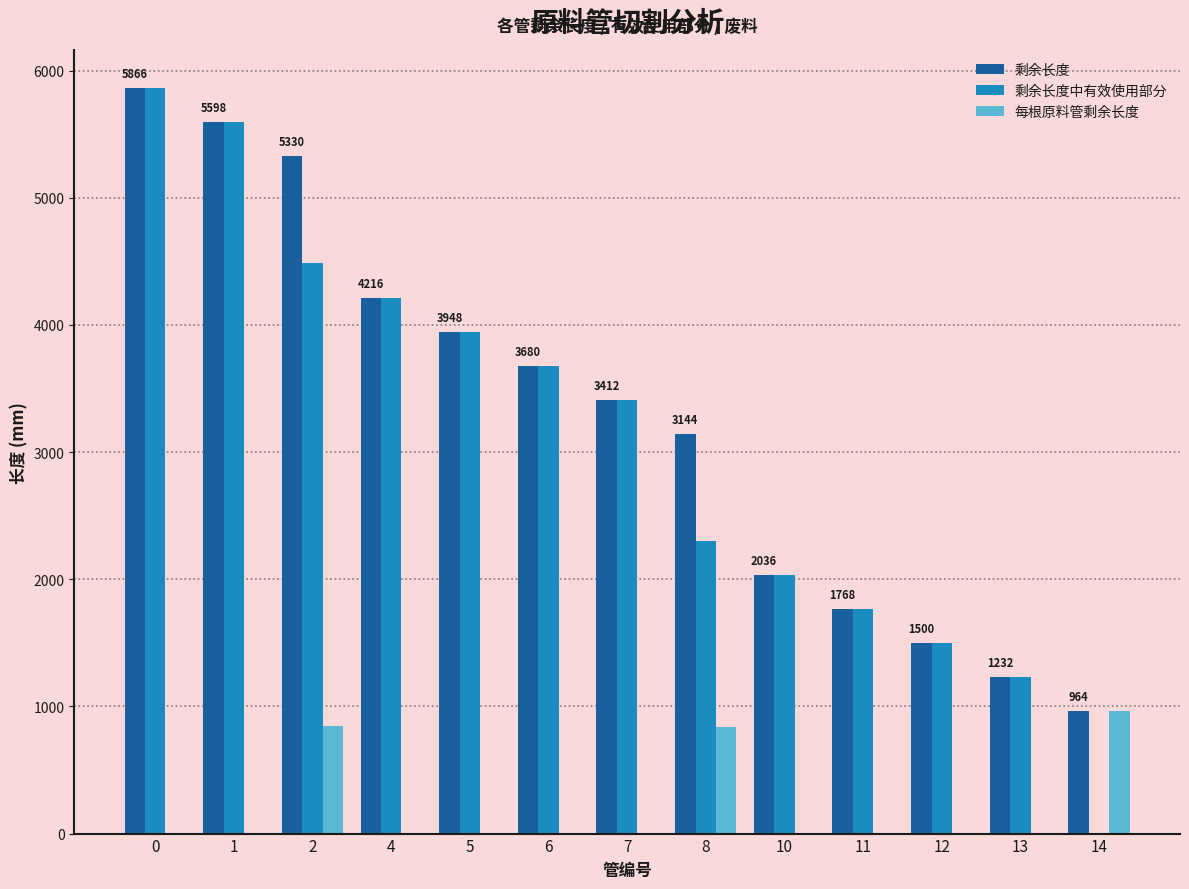

How many groups of bars are there?

13